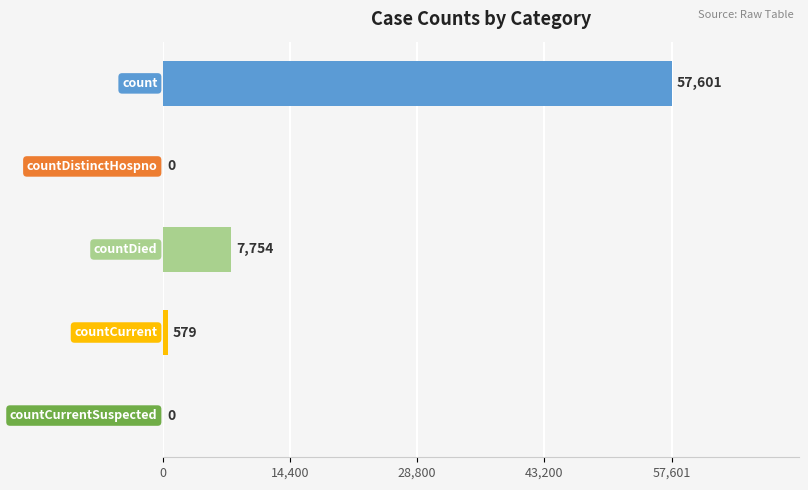

What is the sum of all values?

65934